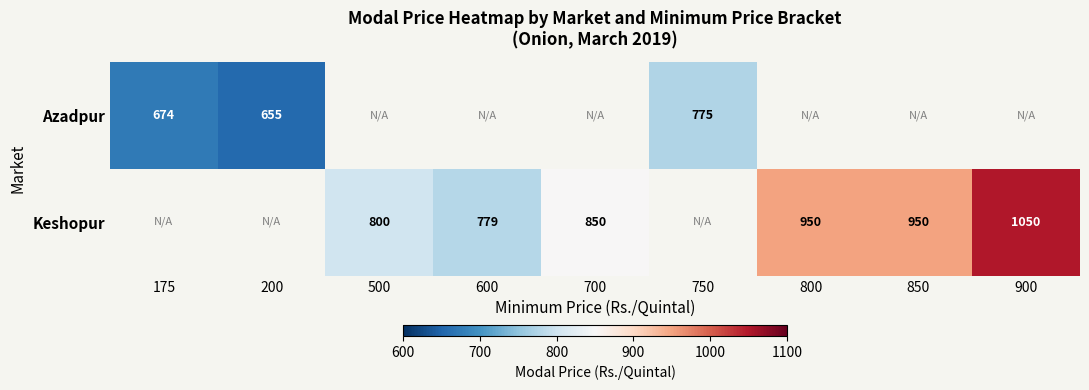

What is the difference between the Keshopur values at 700 and 800?

100